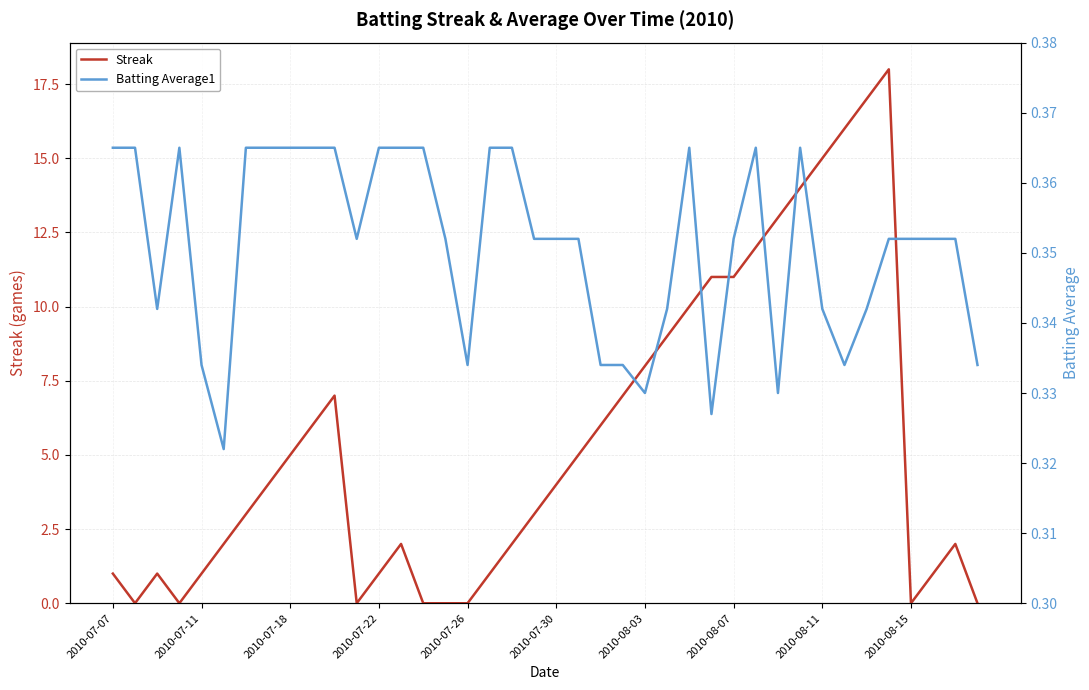

What is the highest value of the Streak series?

18